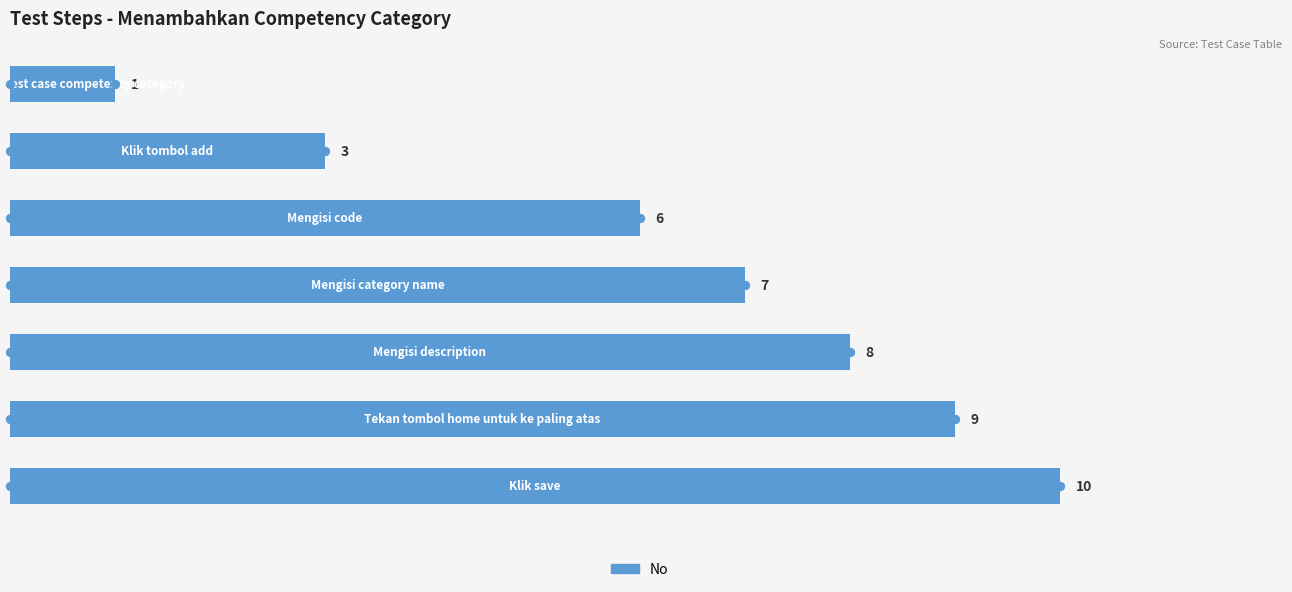

What is the change in value from 2 to 5?

+3